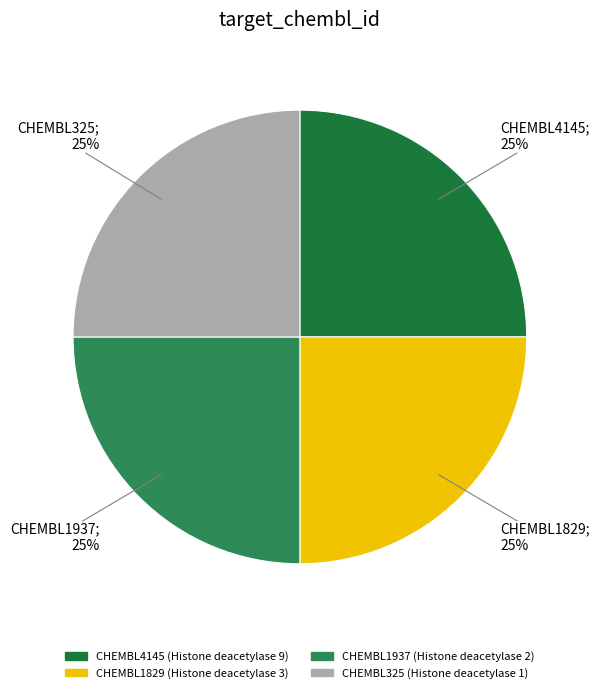

Is there a majority slice in this chart?

No